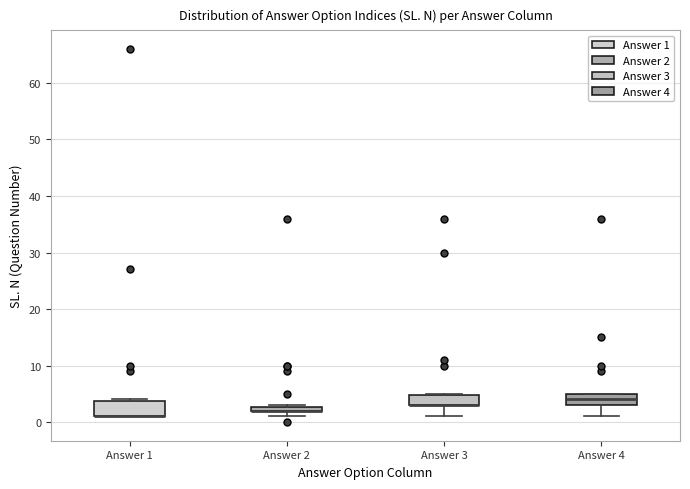

Where is the upper edge of the box for Answer 2 on the y-axis? The values are not printed on the chart, so give them approximately, as read against the axis.

3